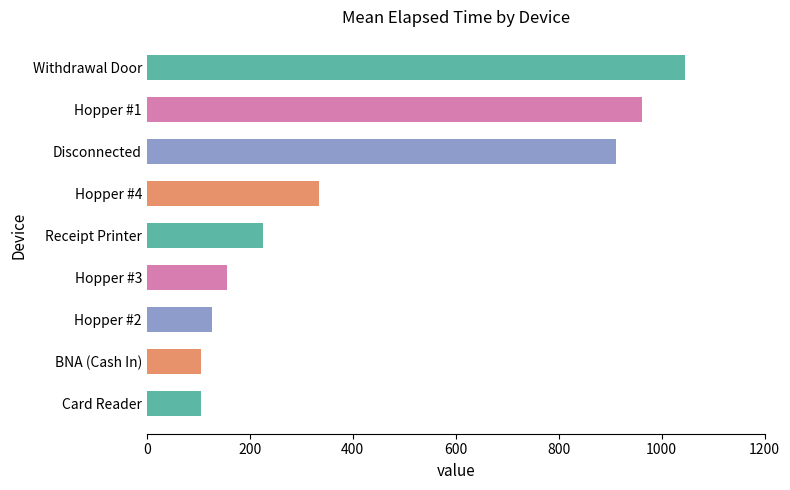

What is the difference between the maximum and minimum values?

940.0